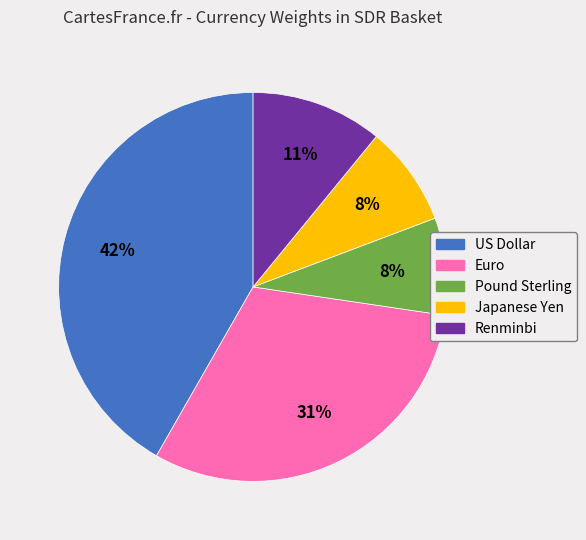

To the nearest percent, what portion does Pound Sterling represent?

8%